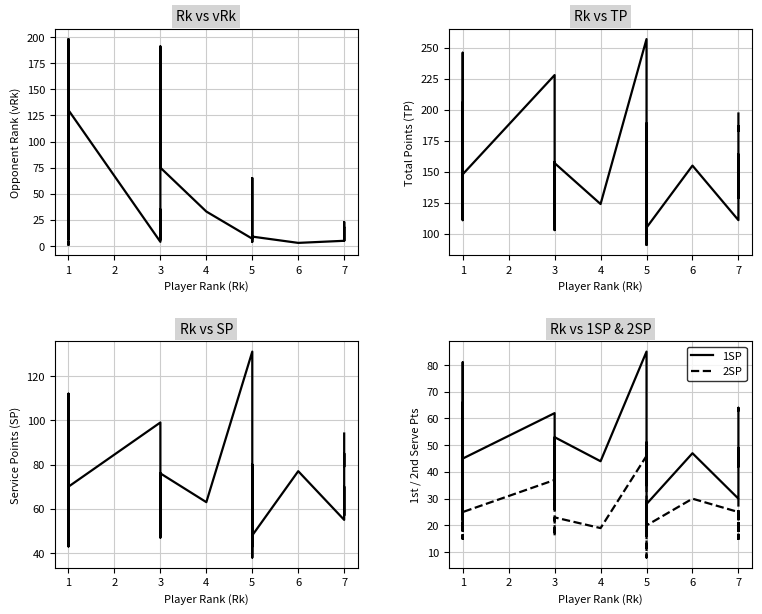

What is the difference between the maximum and minimum values in the TP series?

166